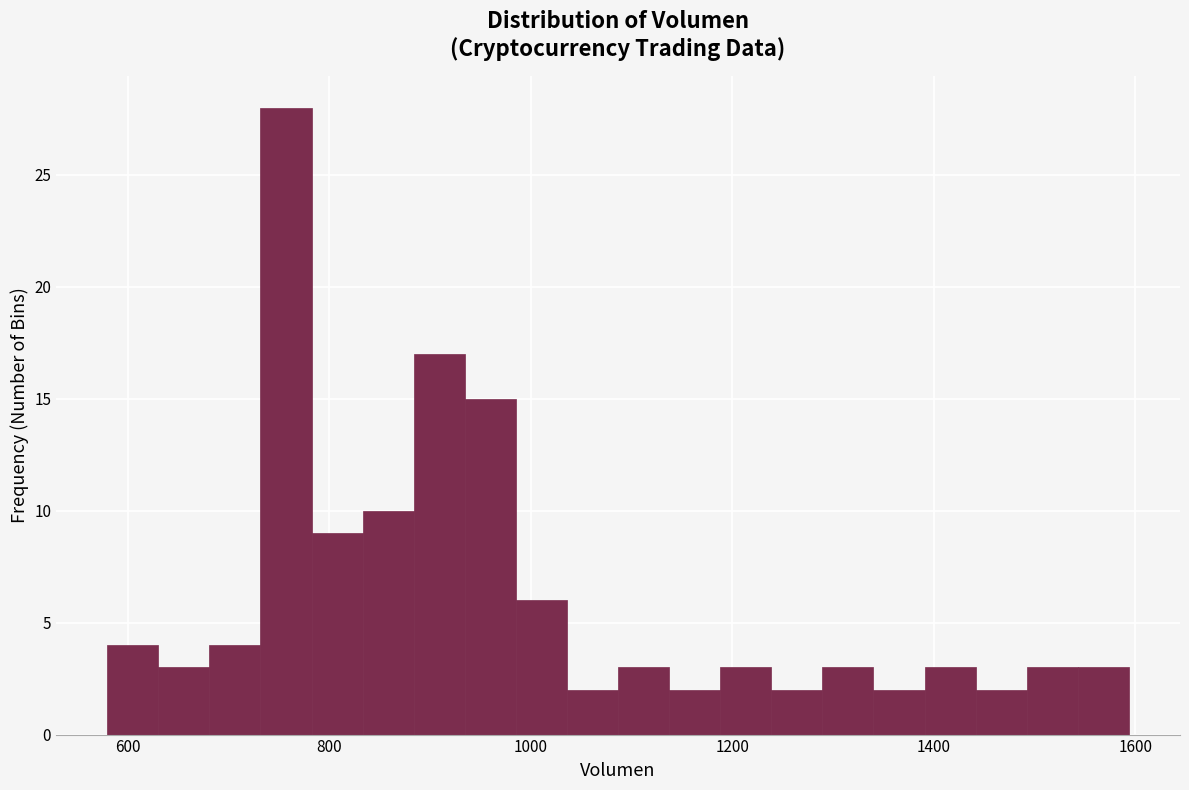

Read against the x-axis, roughly where is the centre of the tallest bar?

760